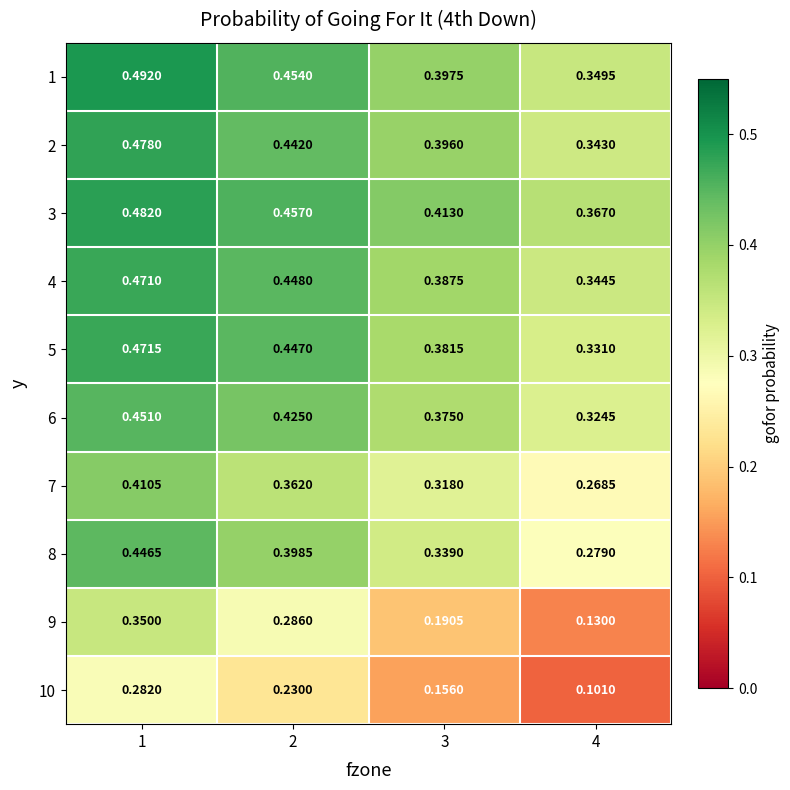

What is the total value across all series at 3?

3.4